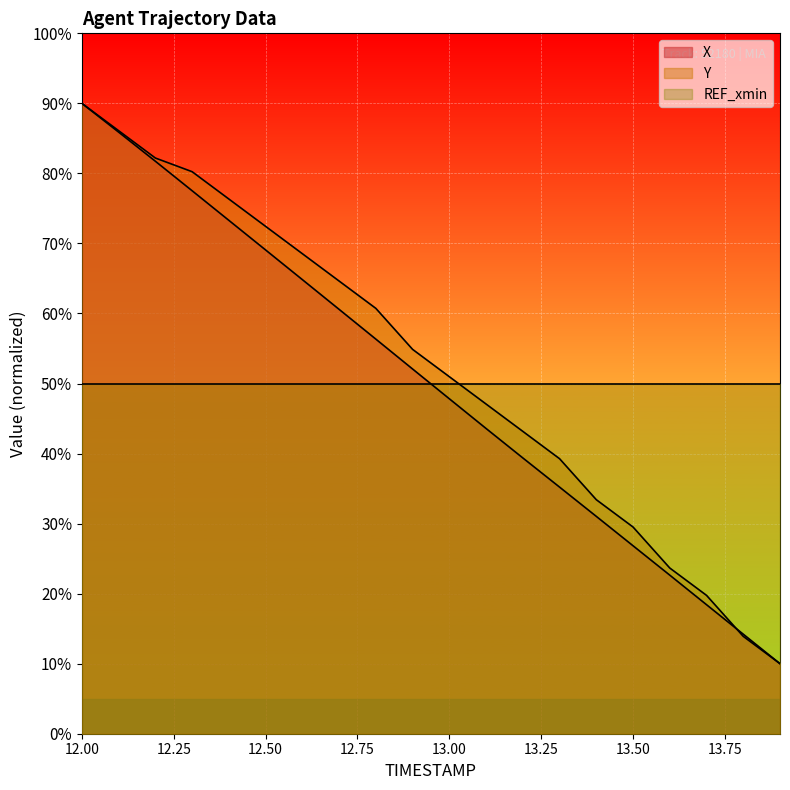

True or false: X has more than 0 interior local peaks.

False